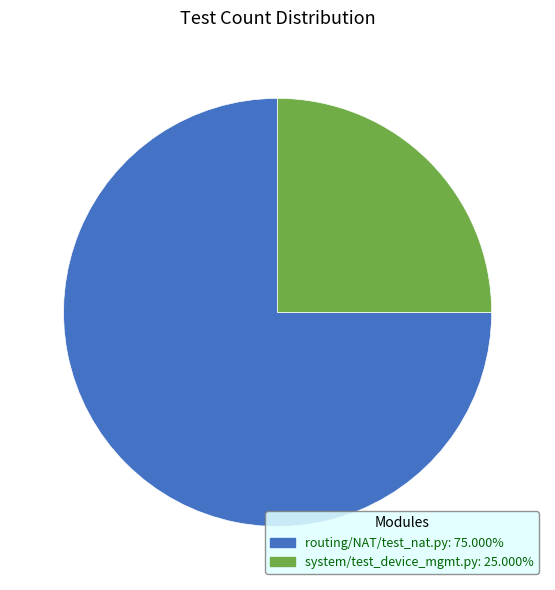

Do system/test_device_mgmt.py and routing/NAT/test_nat.py together represent more than half of the pie?

Yes